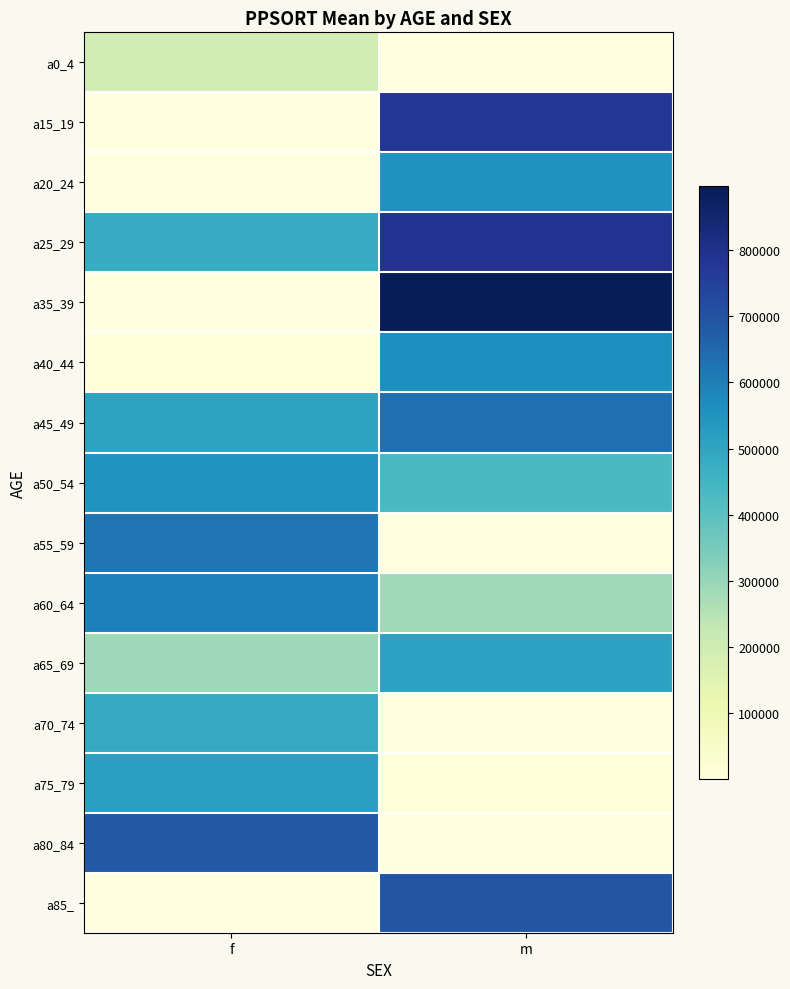

True or false: a25_29 has a value of 318354.6 at f.

False